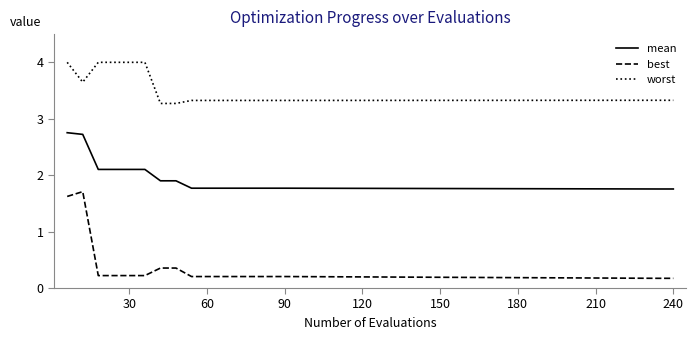

Which series has the largest range (max minus min)?

best